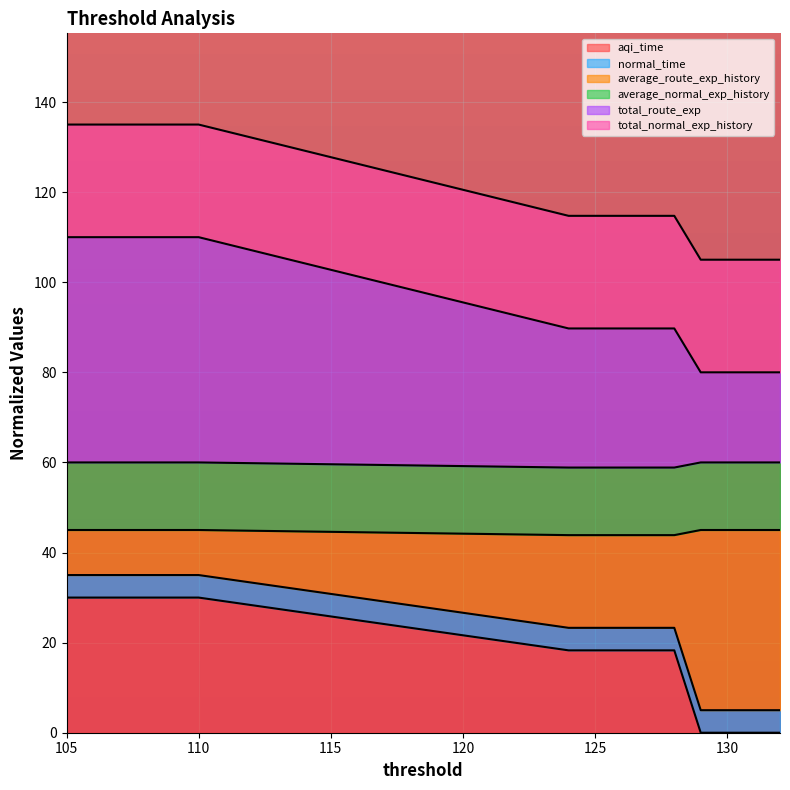

True or false: average_route_exp_history and total_route_exp cross at least once.

False